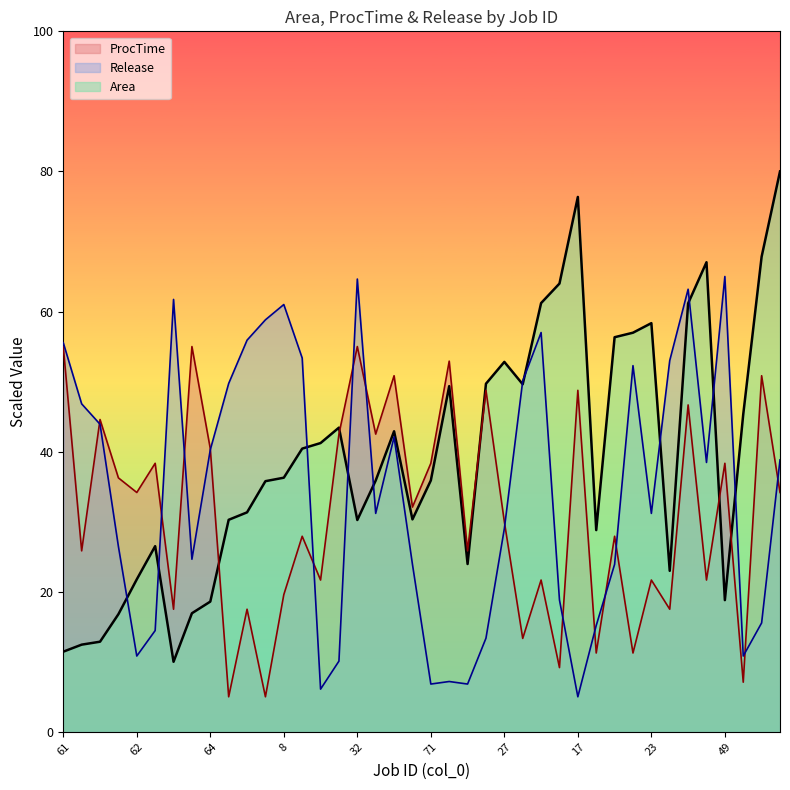

True or false: Release has a value of 31.2 at 23.

True